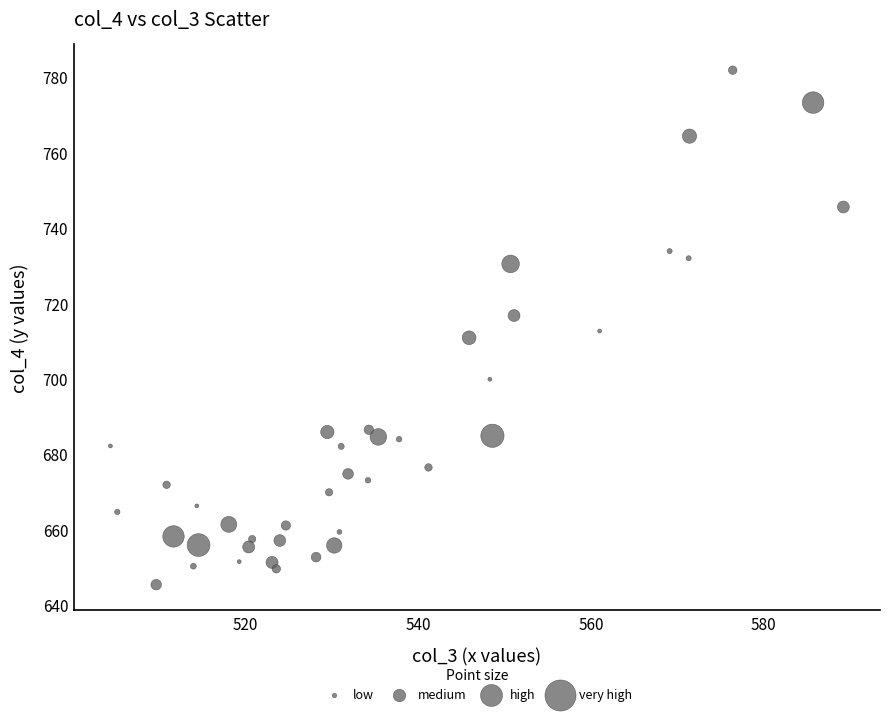

What is the range of X values (max minus min)?

84.8